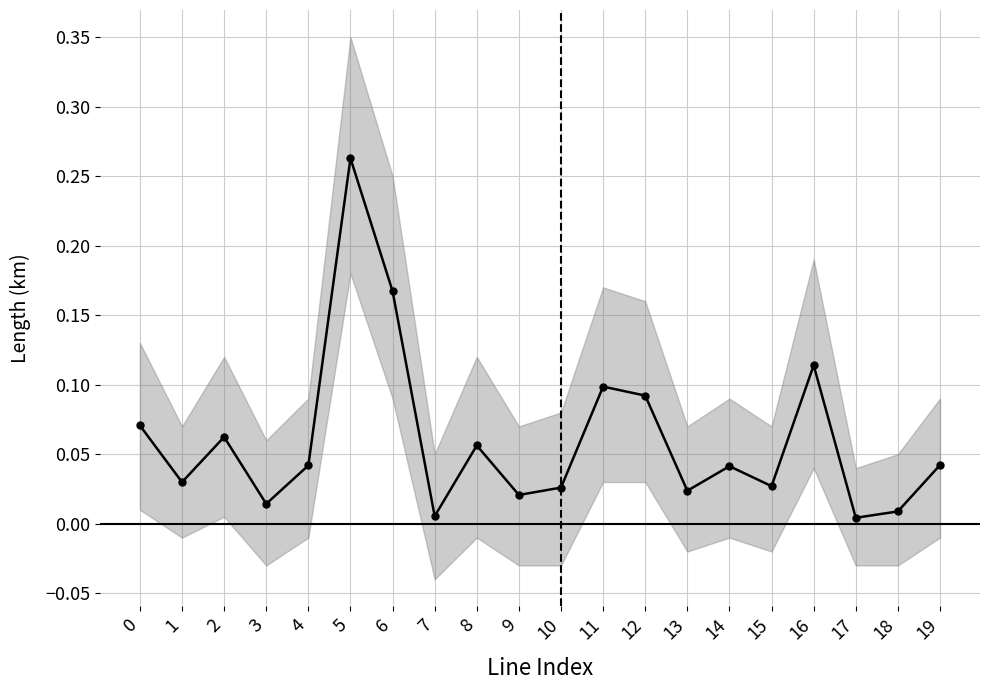

True or false: the data has more than 0 interior local peaks.

True